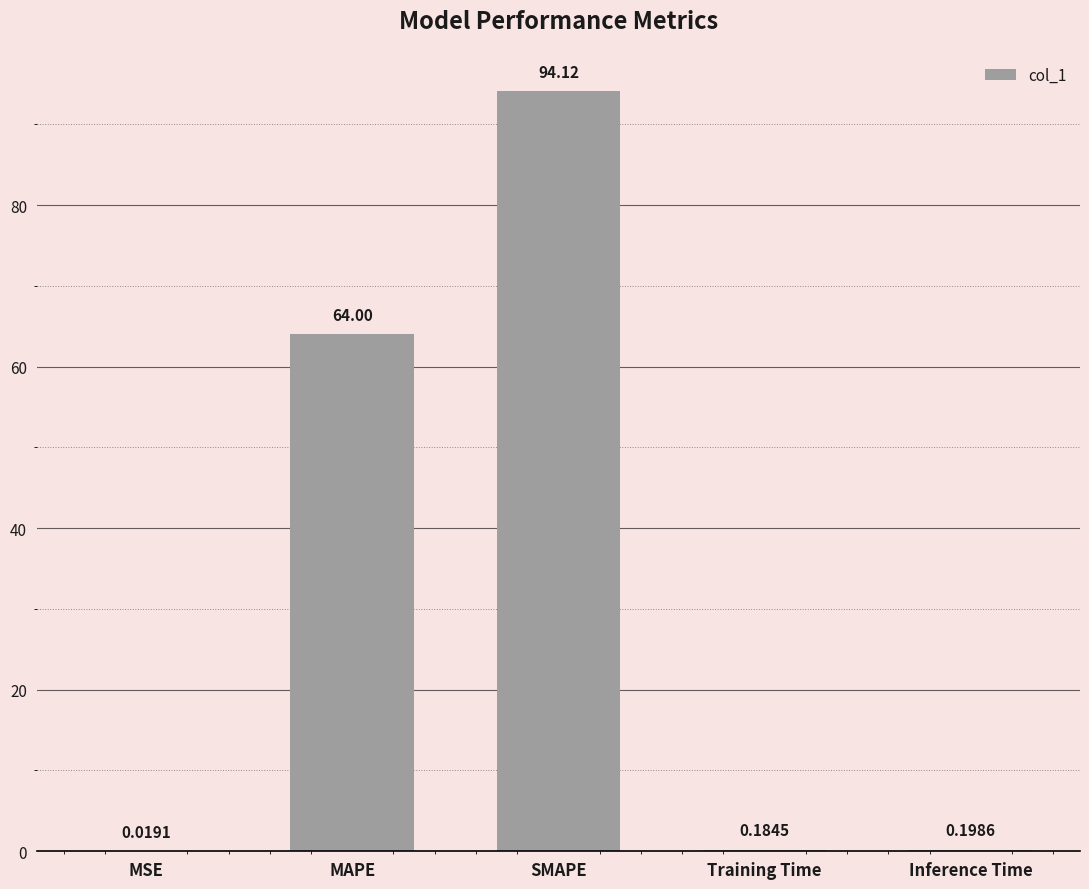

What is the change in value from MSE to Inference Time?

+0.2